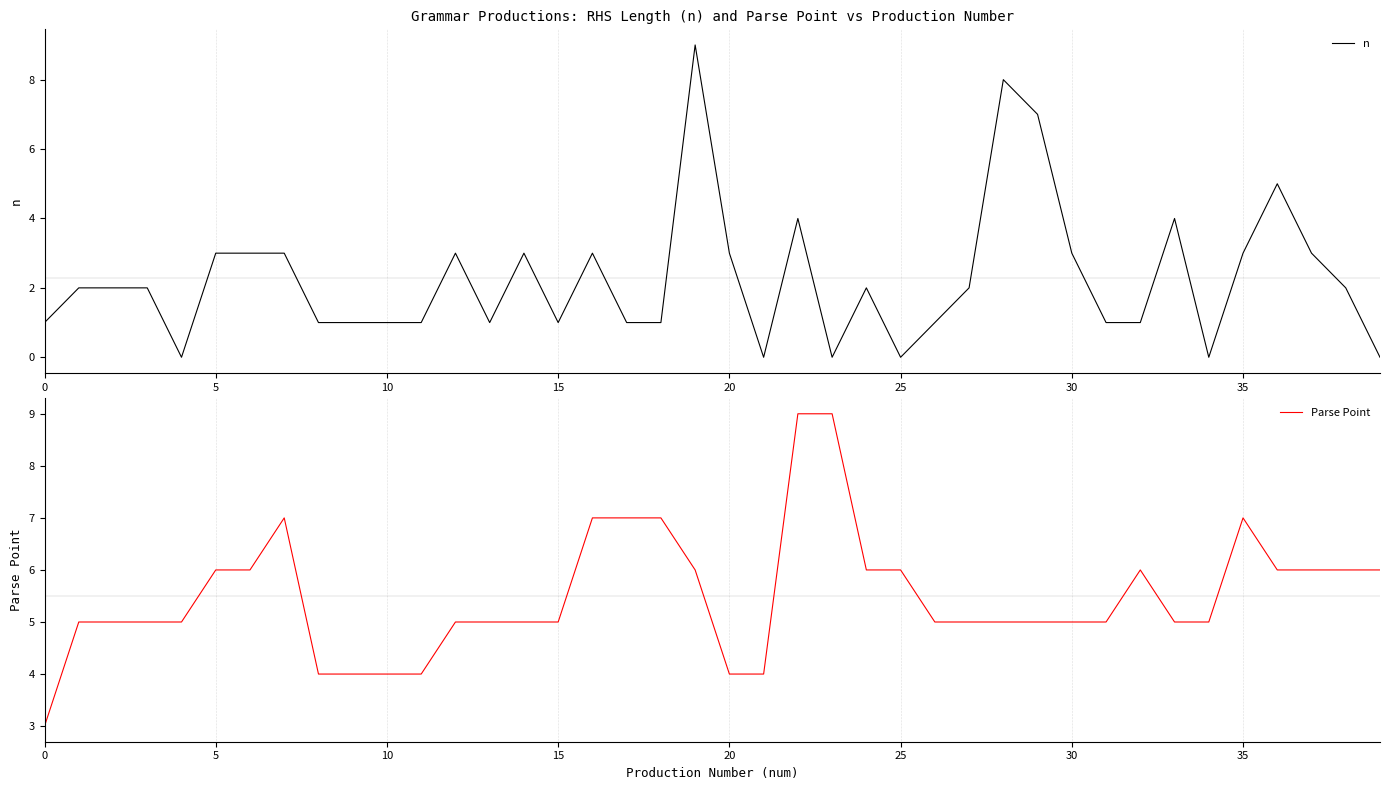

Reading left to right, list all the values displayed in this chart.

n: 1	2	2	2	0	3	3	3	1	1	1	1	3	1	3	1	3	1	1	9	3	0	4	0	2	0	1	2	8	7	3	1	1	4	0	3	5	3	2	0
Parse Point: 3	5	5	5	5	6	6	7	4	4	4	4	5	5	5	5	7	7	7	6	4	4	9	9	6	6	5	5	5	5	5	5	6	5	5	7	6	6	6	6